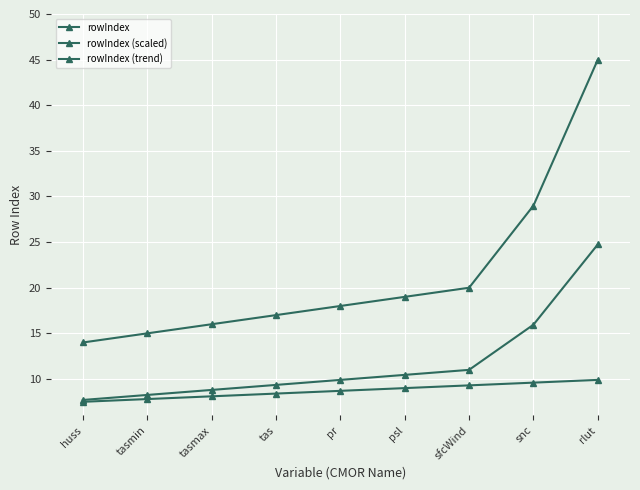

Does the chart display data point markers on the line(s)?

Yes